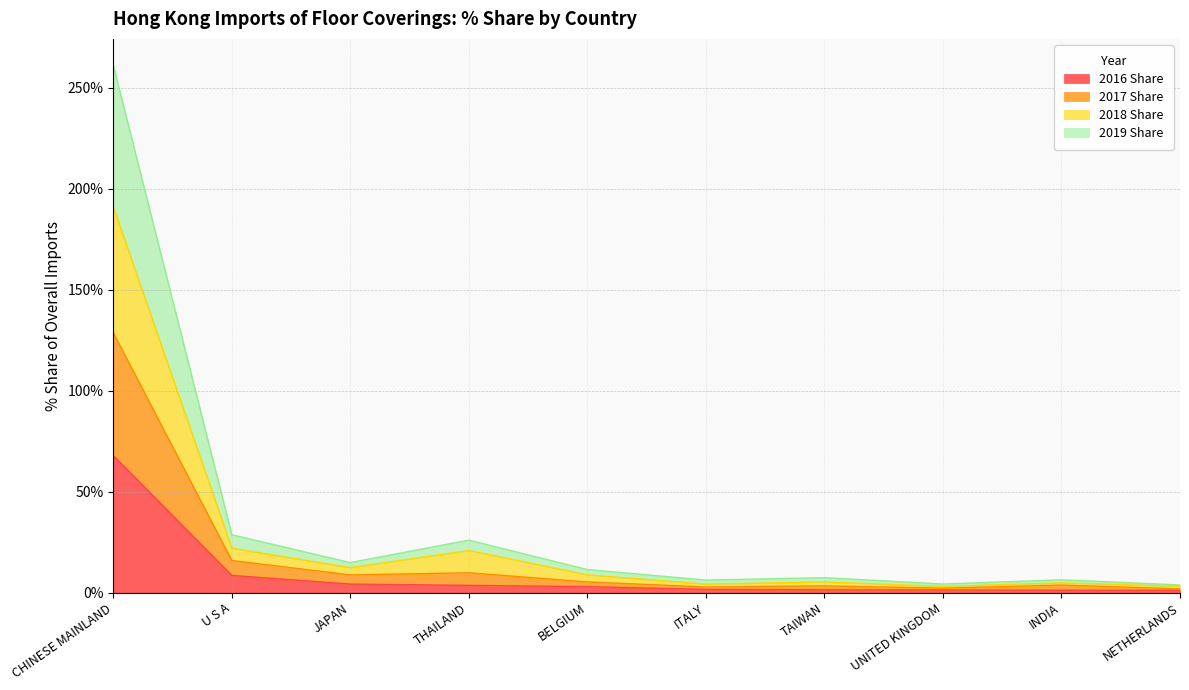

At which category is the sum across all series the highest?

CHINESE MAINLAND